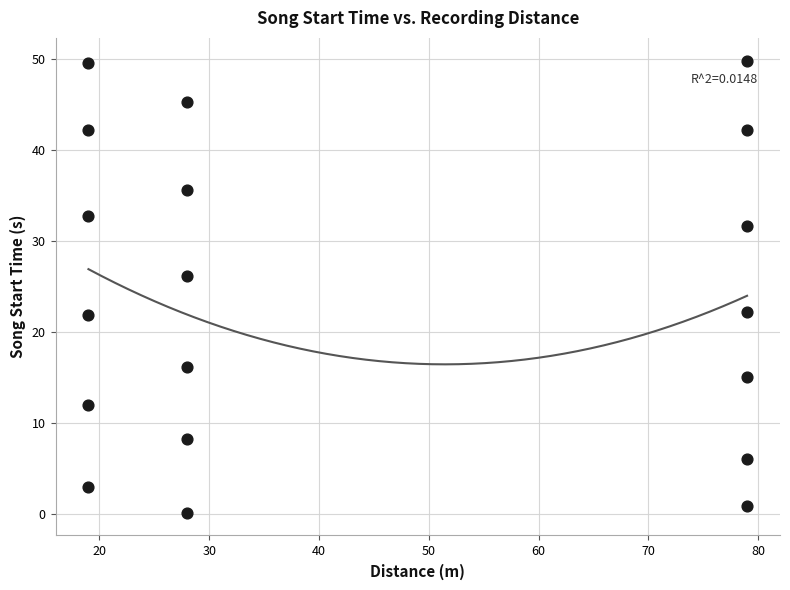

What is the range of Y values (max minus min)?

49.7